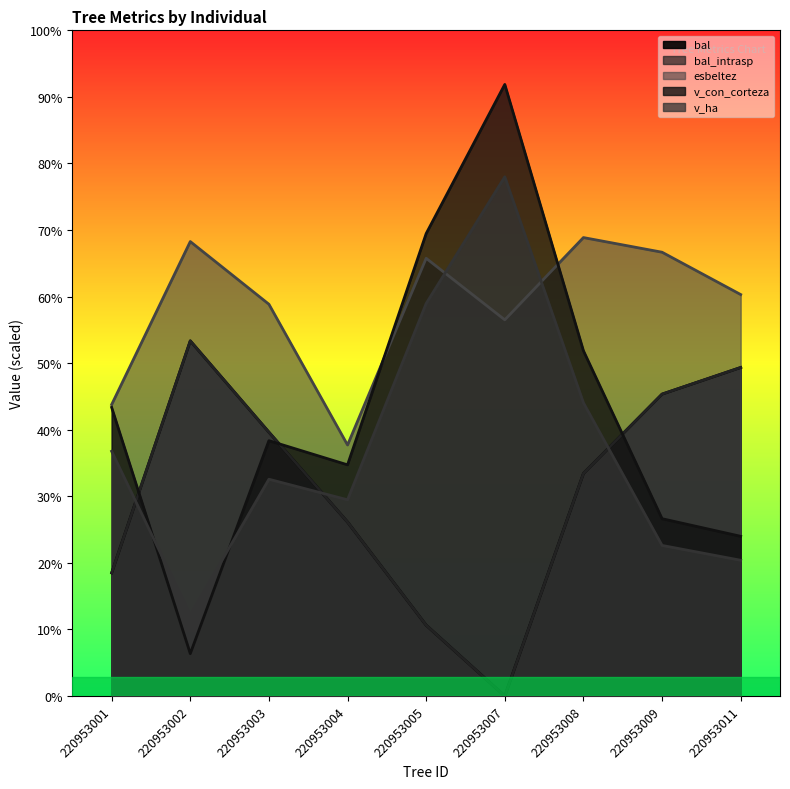

Which category has the highest value across all series?

220953007